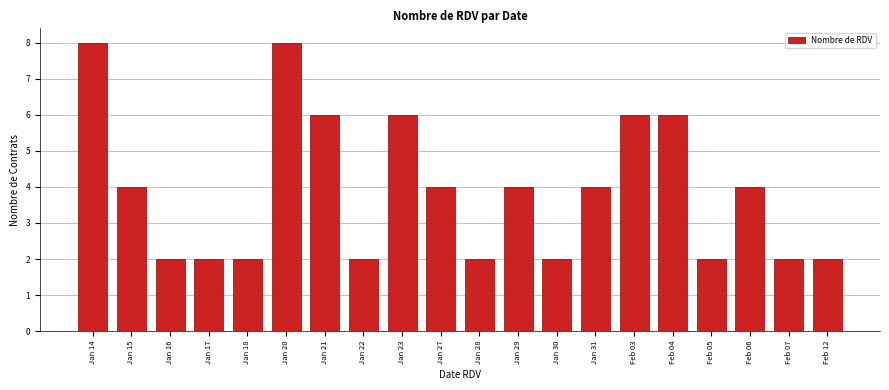

Reading right to left, what are all the values shown in this chart?

2	2	4	2	6	6	4	2	4	2	4	6	2	6	8	2	2	2	4	8